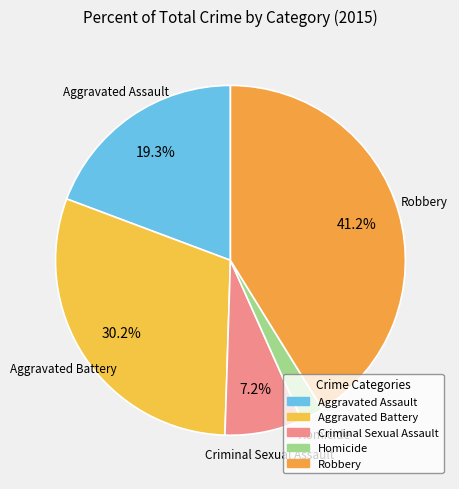

True or false: Homicide accounts for 2% of the total.

True